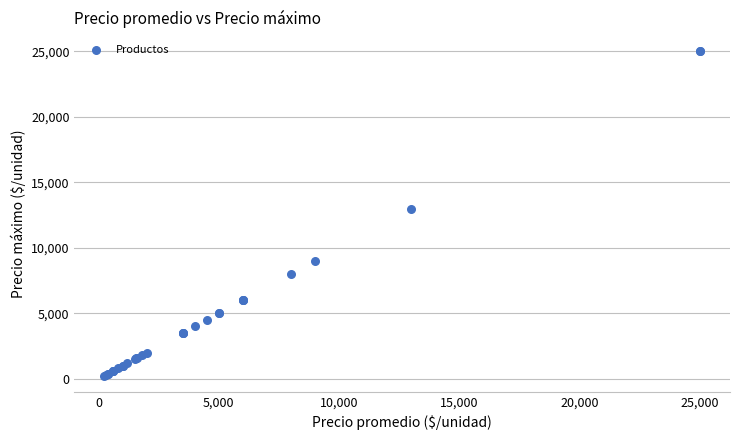

What Y value in the scatter plot is closest to 12625?

13000